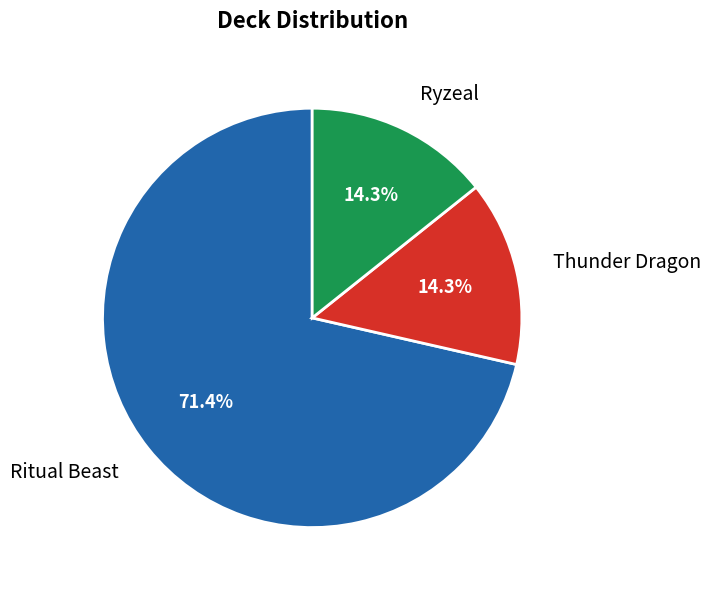

The Thunder Dragon slice represents 20% of the pie. True or false?

False